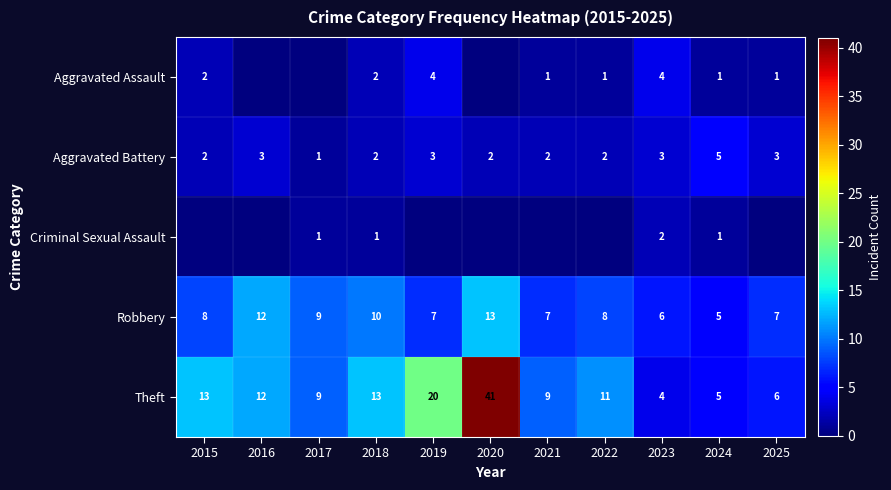

At which category does the chart reach its minimum across all series?

2016